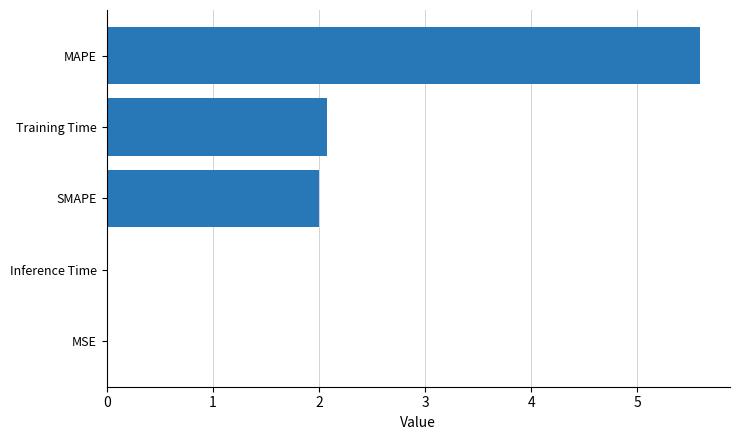

What is the sum of all values?

9.7